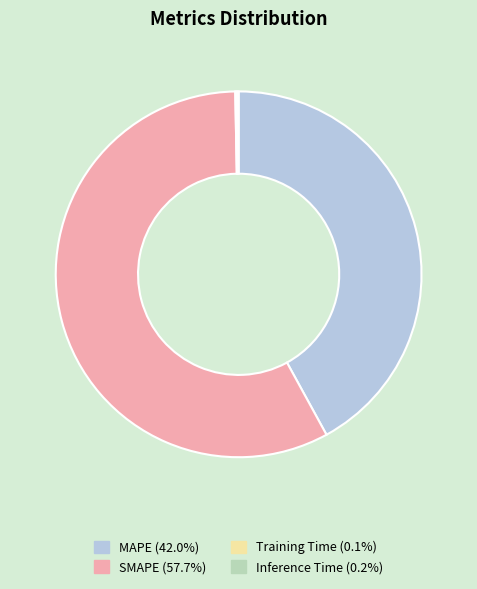

Is there any slice that represents more than half of the pie?

Yes